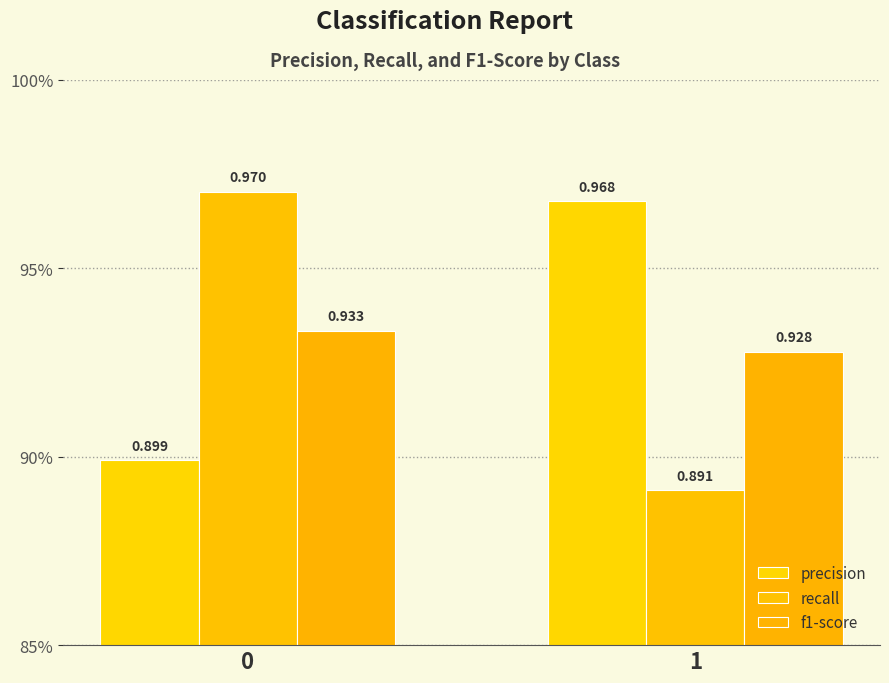

What is the total value across all series at 1?

2.8